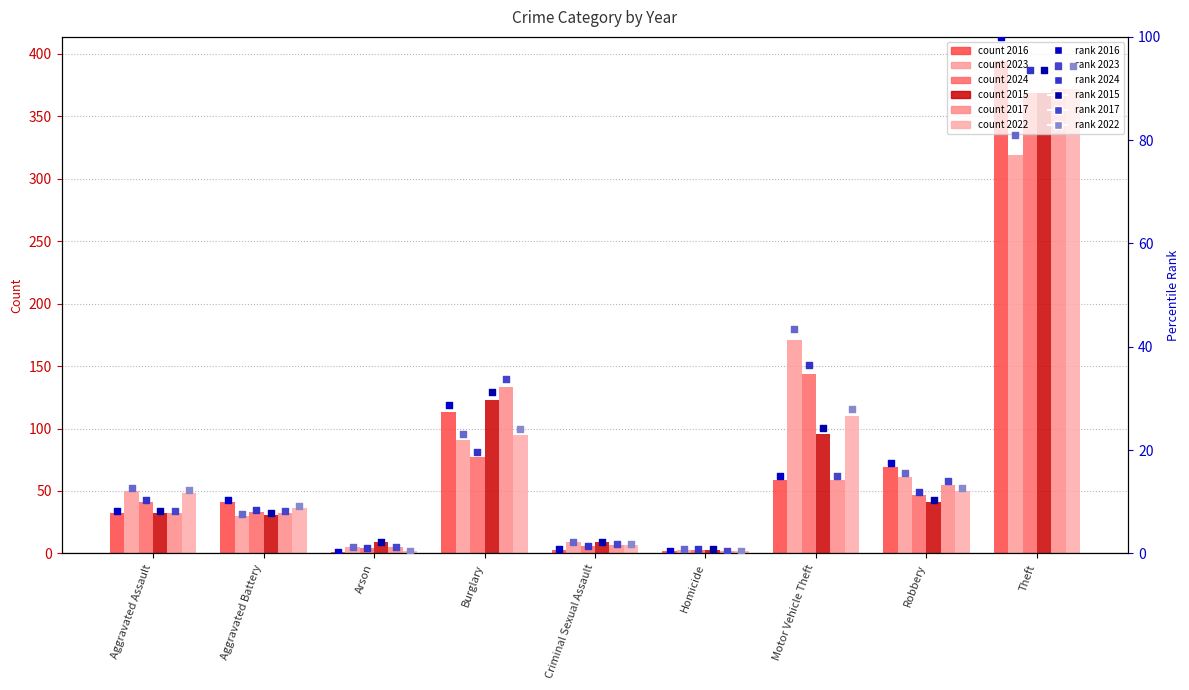

Which series contains the lowest Y value?

2016 rank